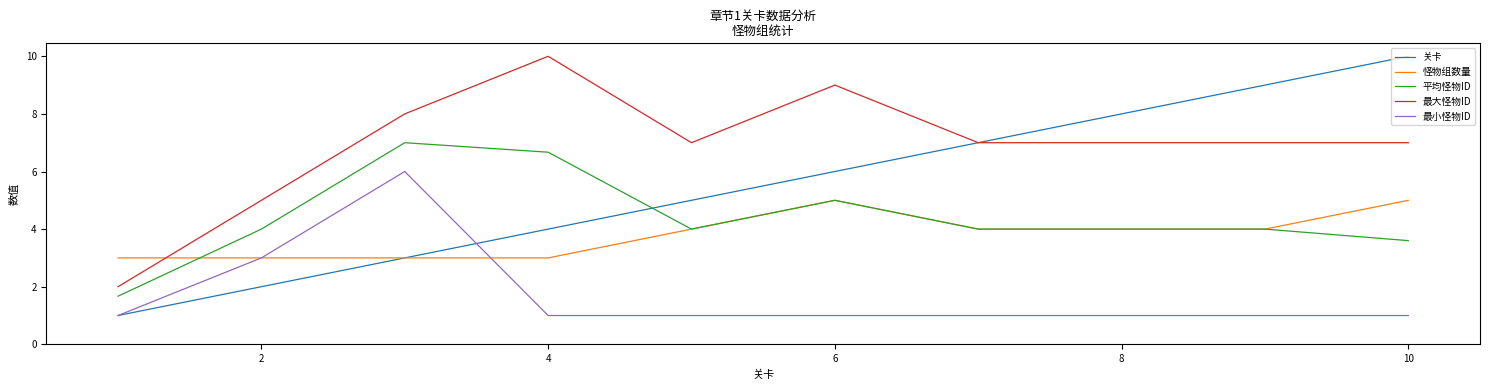

Which series has the largest total across all categories?

最大怪物ID